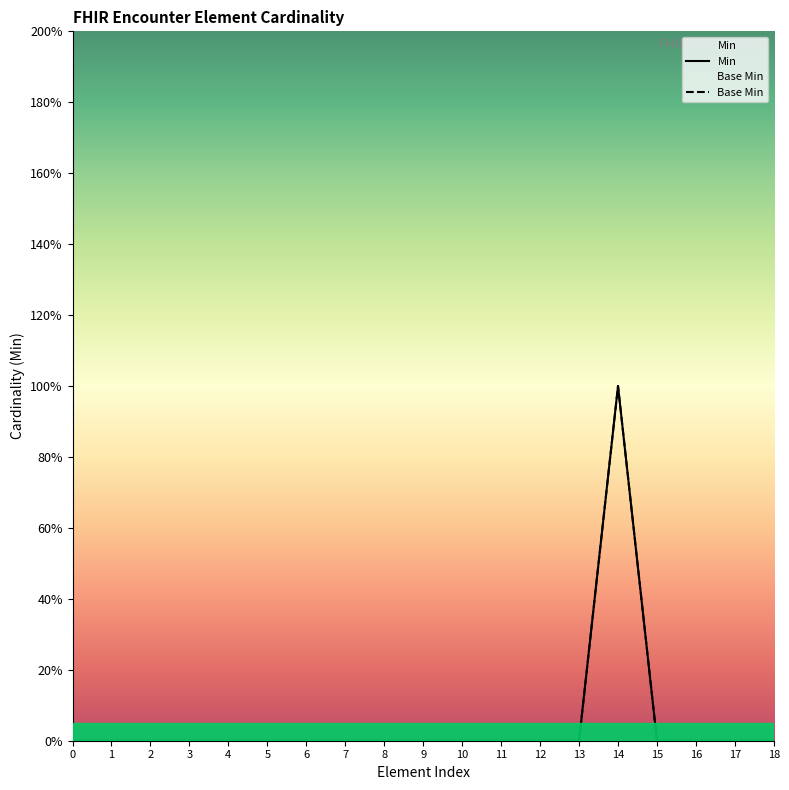

What is the highest value of the Base Min series?

1